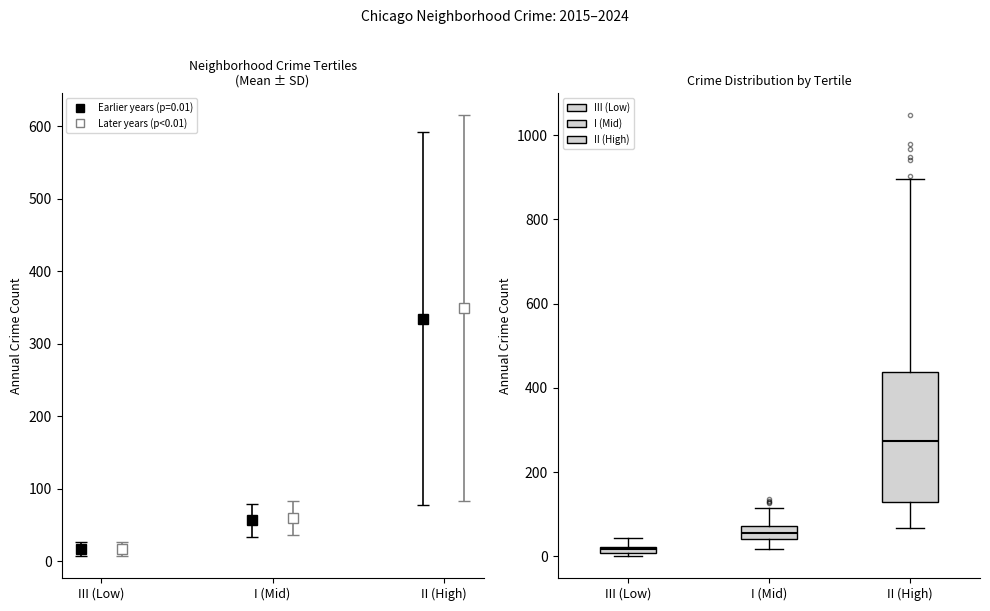

Where is the lower edge of the box for III (Low) on the y-axis? The values are not printed on the chart, so give them approximately, as read against the axis.

0